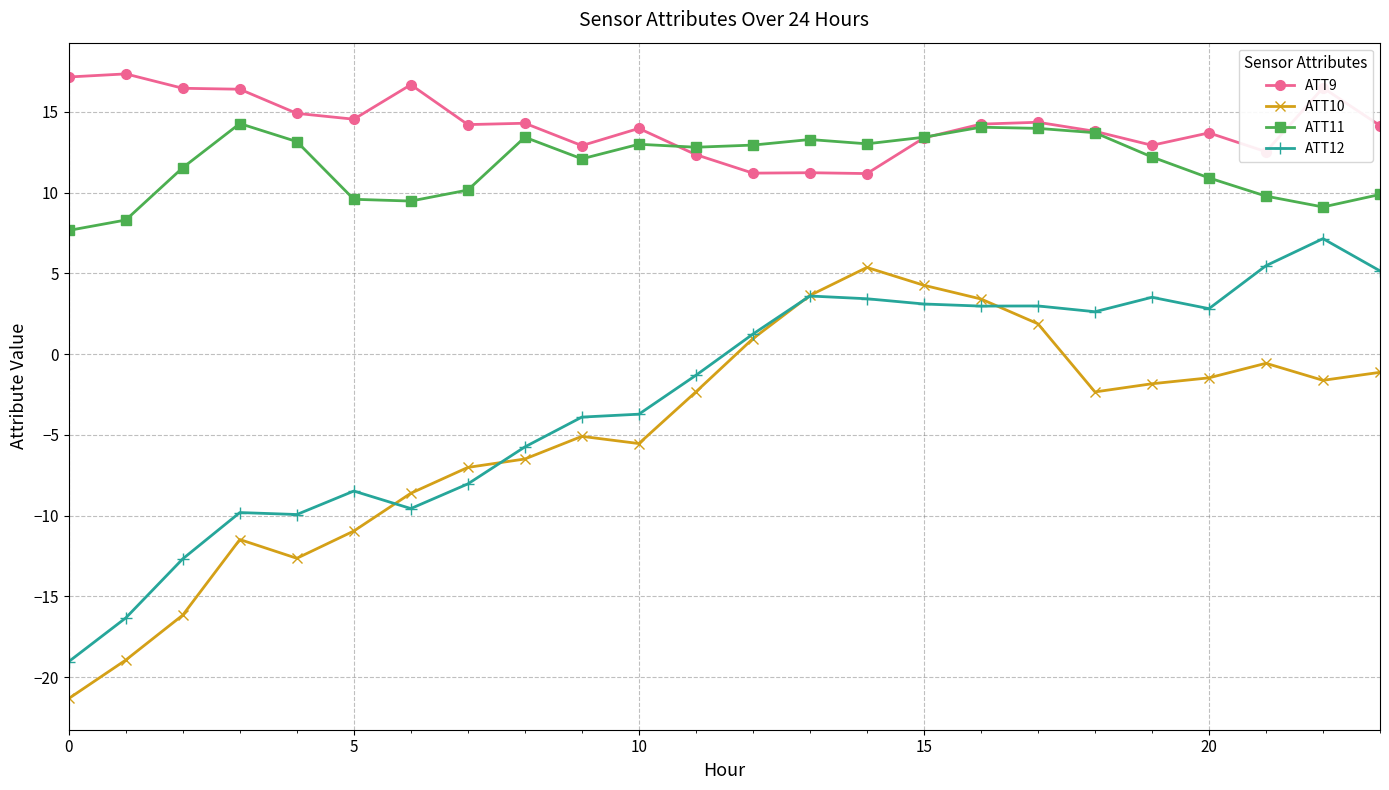

What is the value of the ATT12 point at the 11th from the left?

-3.7